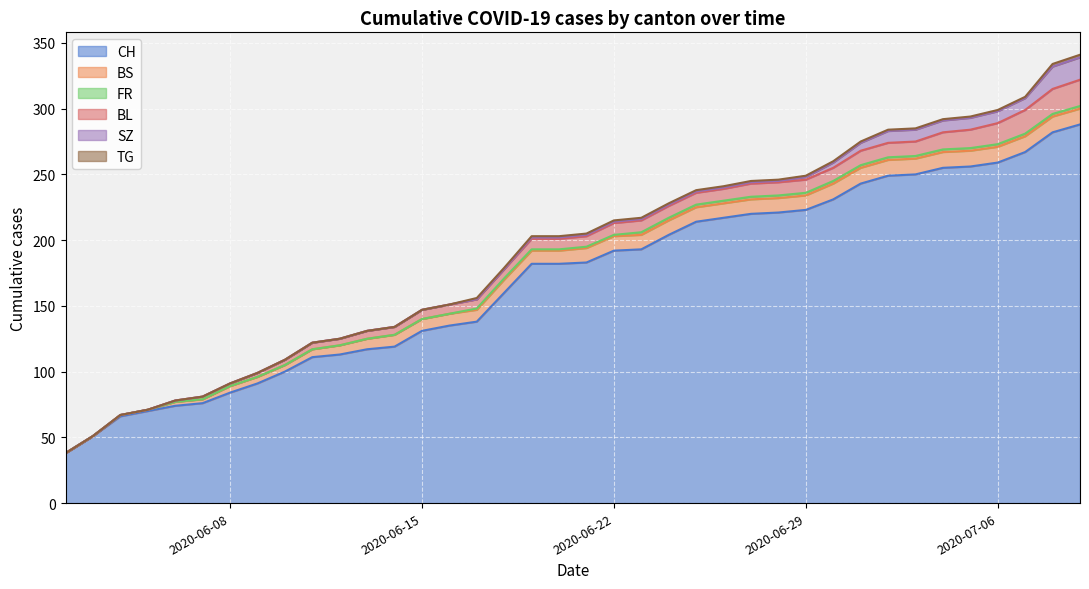

How many data points in FR are less than 1?

15